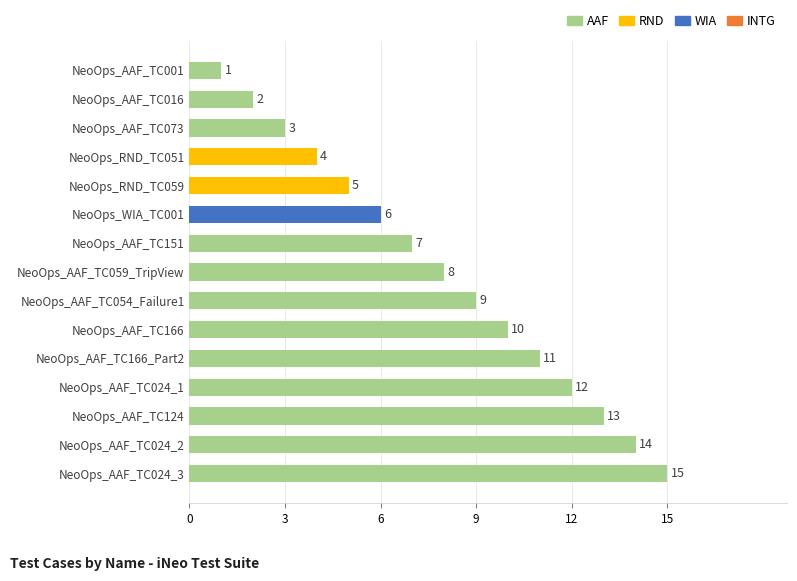

What is the label of the 7th bar from the top?

NeoOps_AAF_TC151